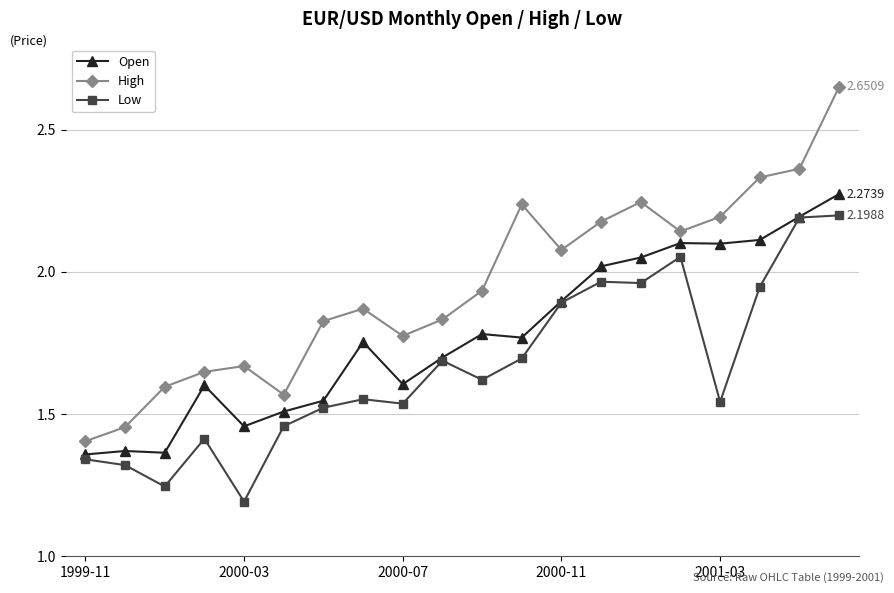

True or false: Open has more than 1 points higher than both neighbors.

True